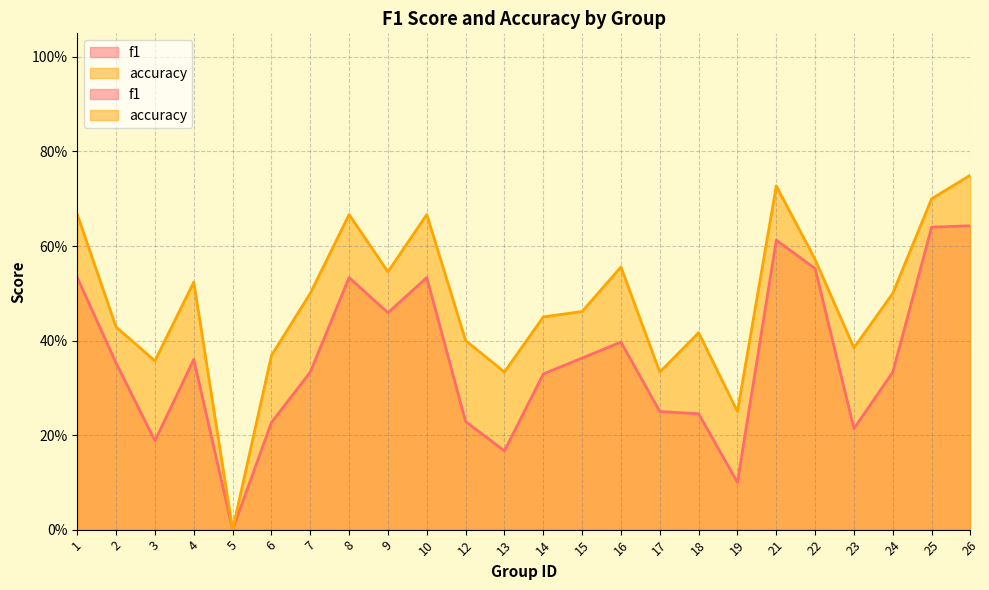

At which label does accuracy reach its peak?

26